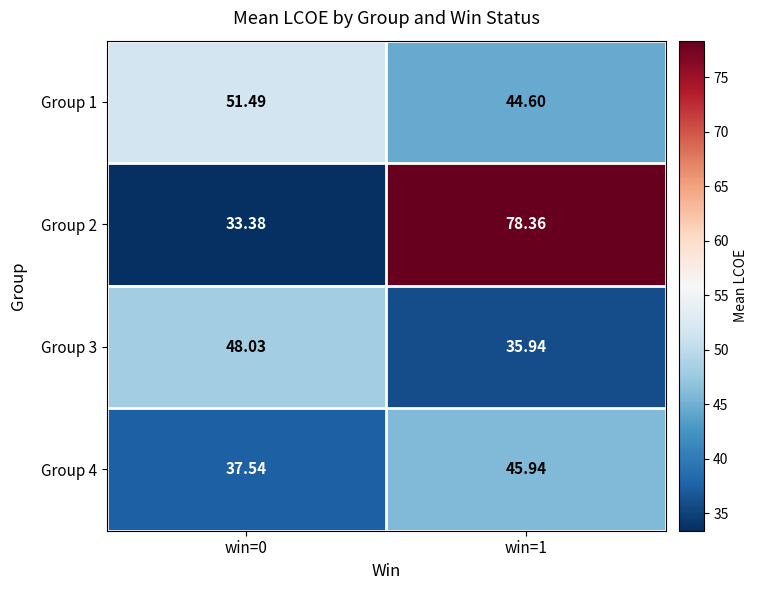

Is the value of Group 3 at win=0 greater than the value of Group 4 at win=0?

Yes